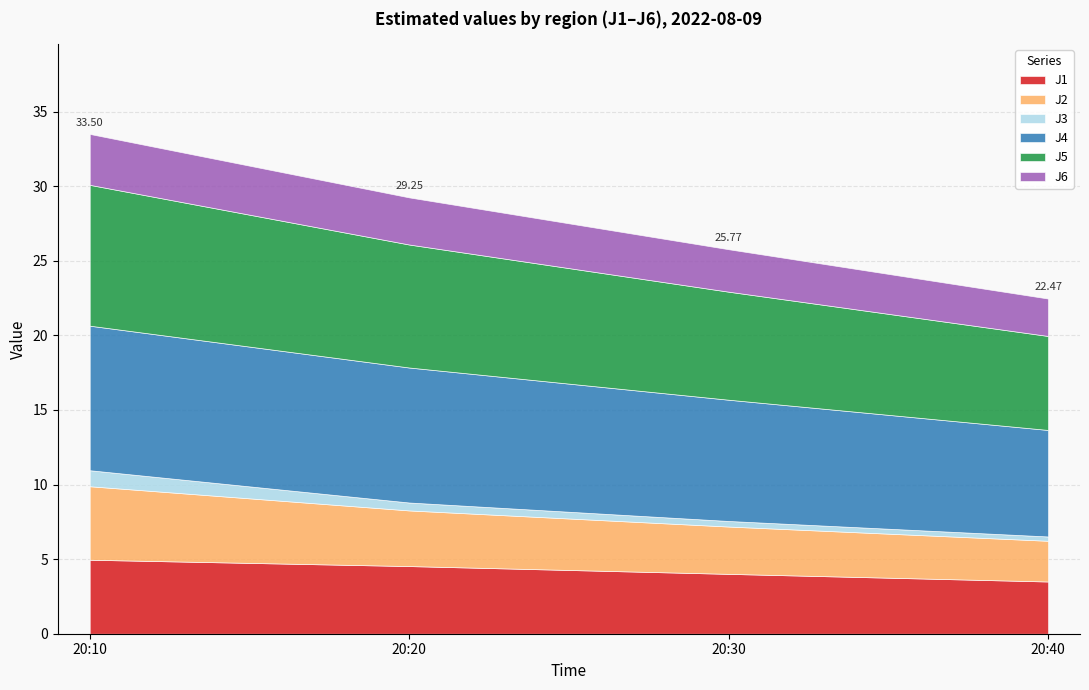

What is the sum of all J2 values?

14.6